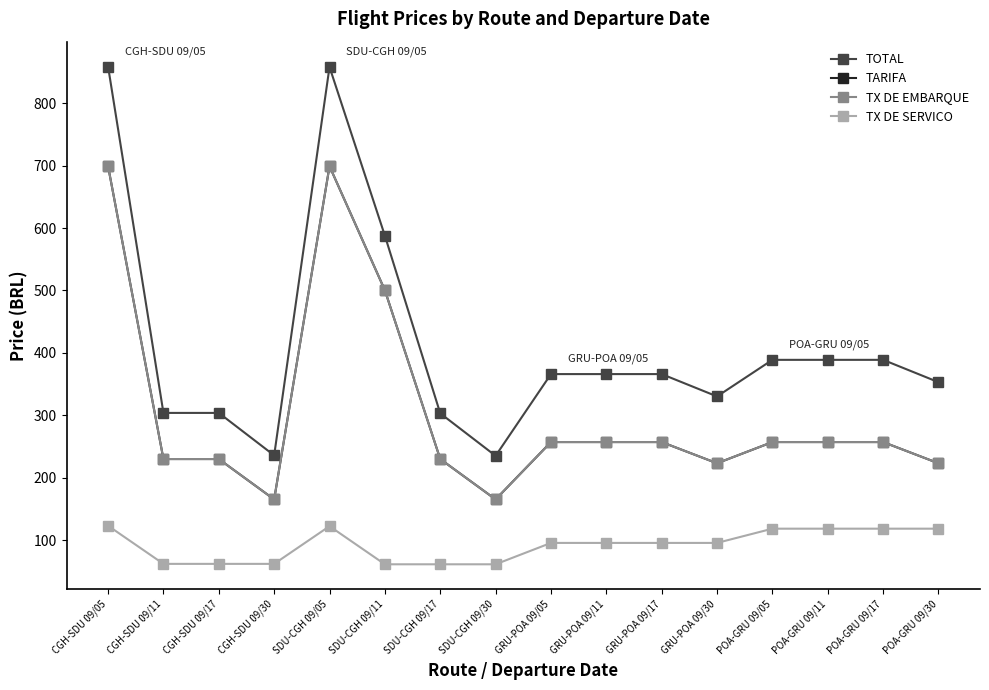

Which series has the widest spread of values?

TOTAL